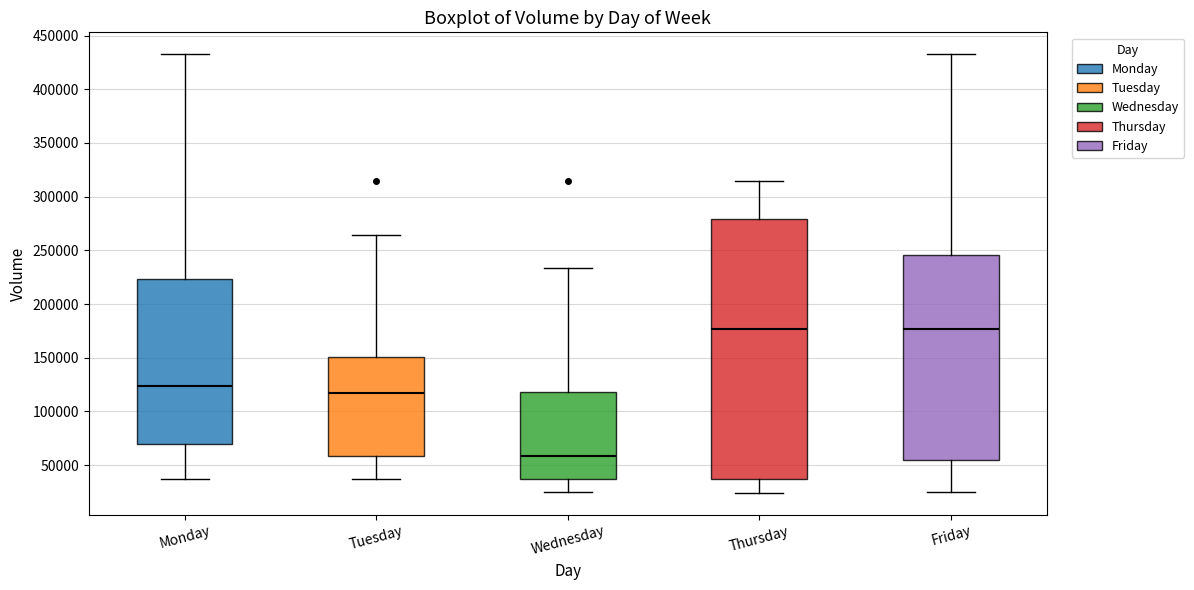

Reading left to right, transcribe this box plot: for each box, give where its median line is, the range the box spans, and where its two whiskers end, as read against the y-axis. The values are not printed on the chart, so give them approximately, as read against the axis.

Monday: median 125000, box 70000 to 225000, whiskers 35000 to 435000
Tuesday: median 115000, box 60000 to 150000, whiskers 35000 to 265000
Wednesday: median 60000, box 35000 to 120000, whiskers 25000 to 235000
Thursday: median 175000, box 35000 to 280000, whiskers 25000 to 315000
Friday: median 175000, box 55000 to 245000, whiskers 25000 to 435000